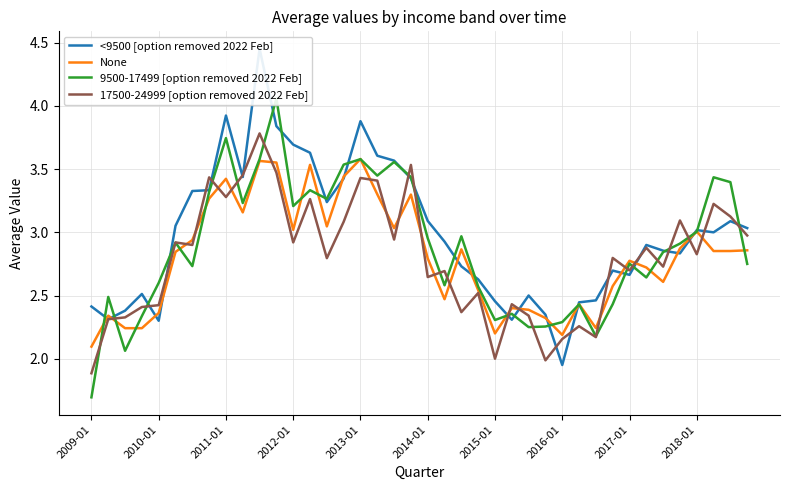

Which series changed the most between 38 and 39?

9500-17499 [option removed 2022 Feb]